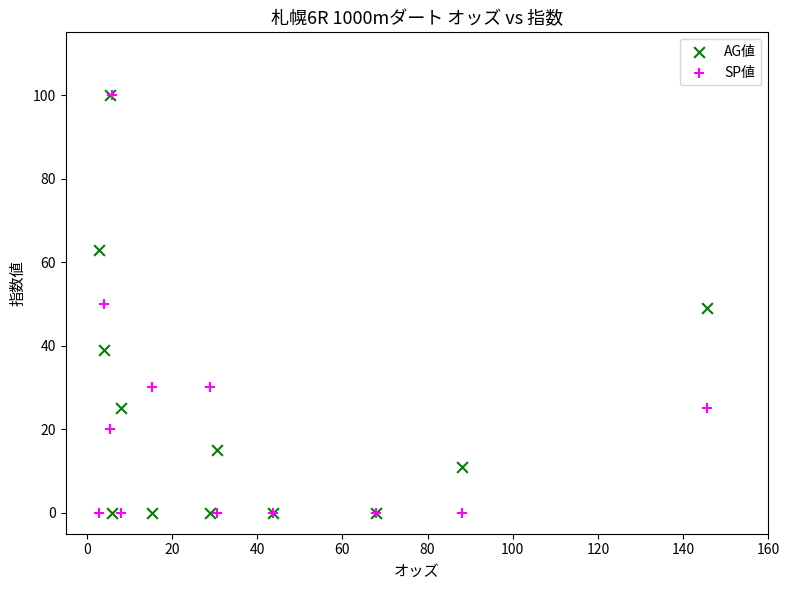

What are all the series names shown in the legend?

AG値, SP値